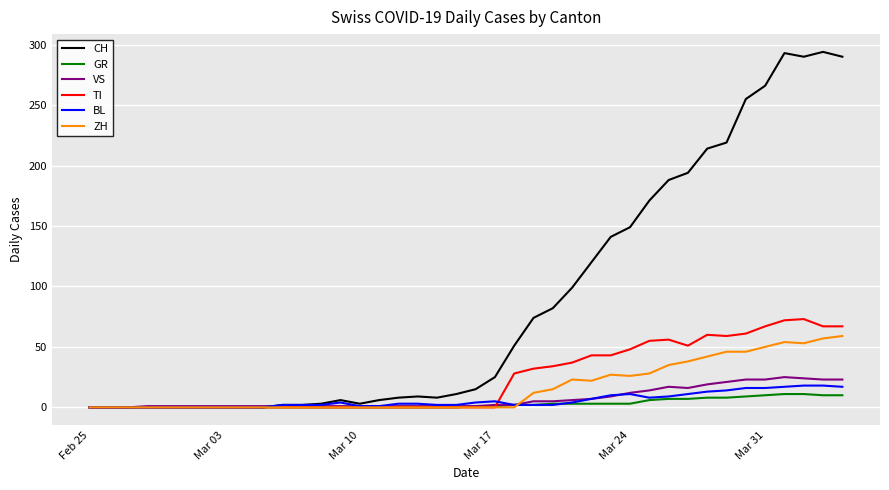

Which series has the widest spread of values?

CH